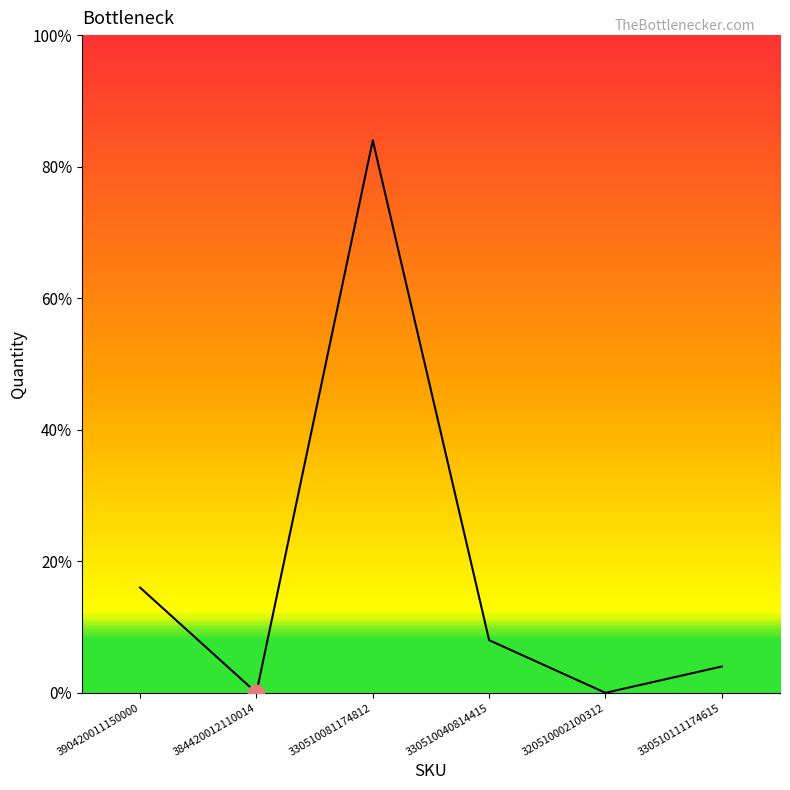

Is this an area chart (filled region under the line)?

Yes